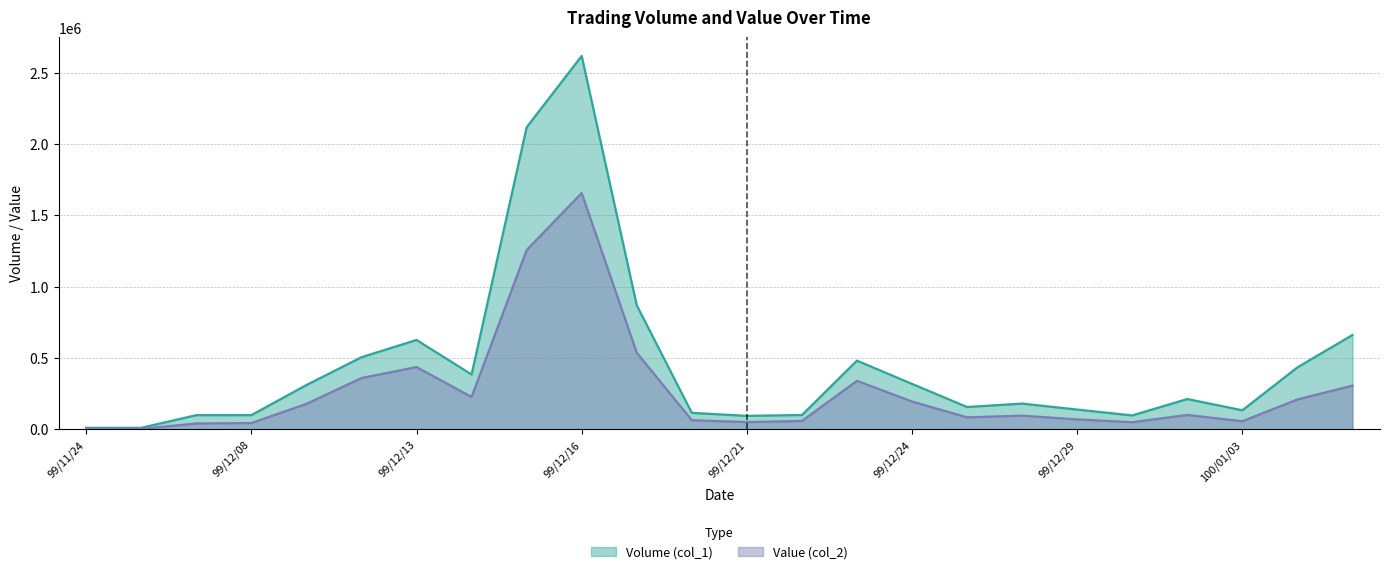

The value of Value (col_2) at 99/12/17 is 832334. True or false?

False